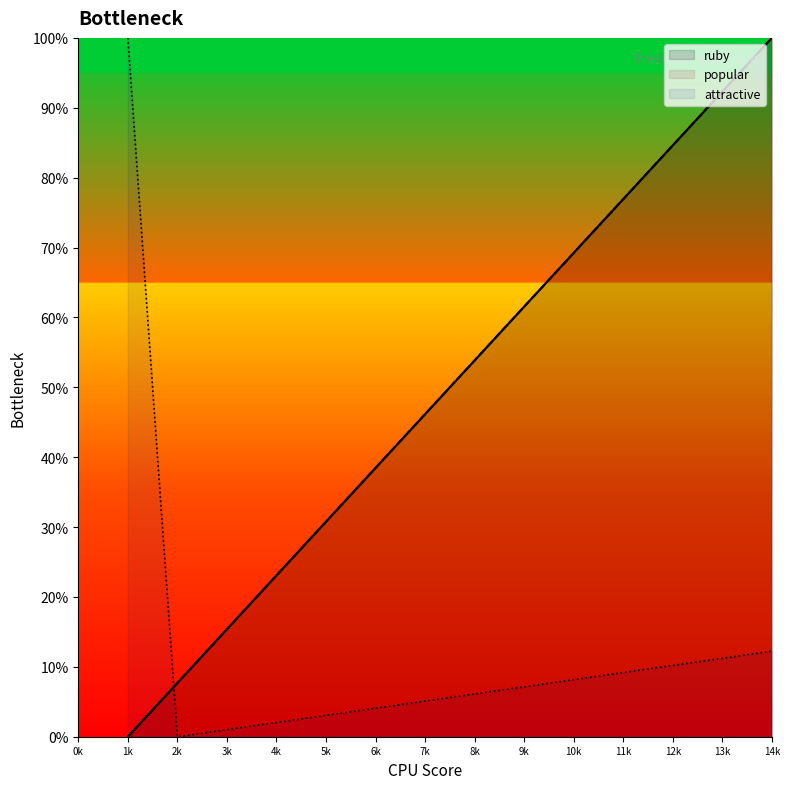

Does the chart have visible grid lines?

No